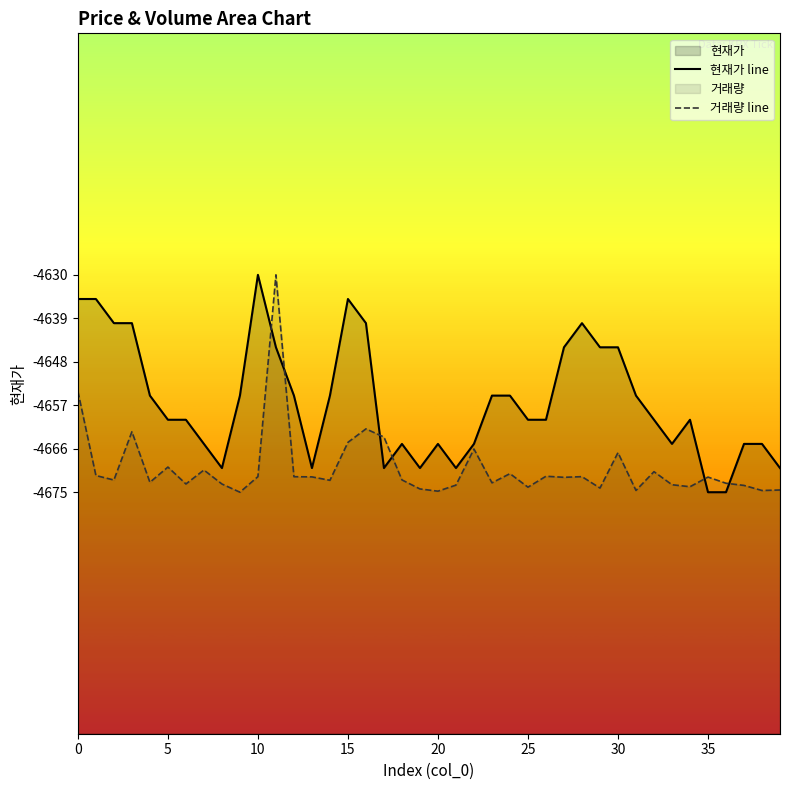

Is it true that 거래량 line equals -7676.9 at 10?

False